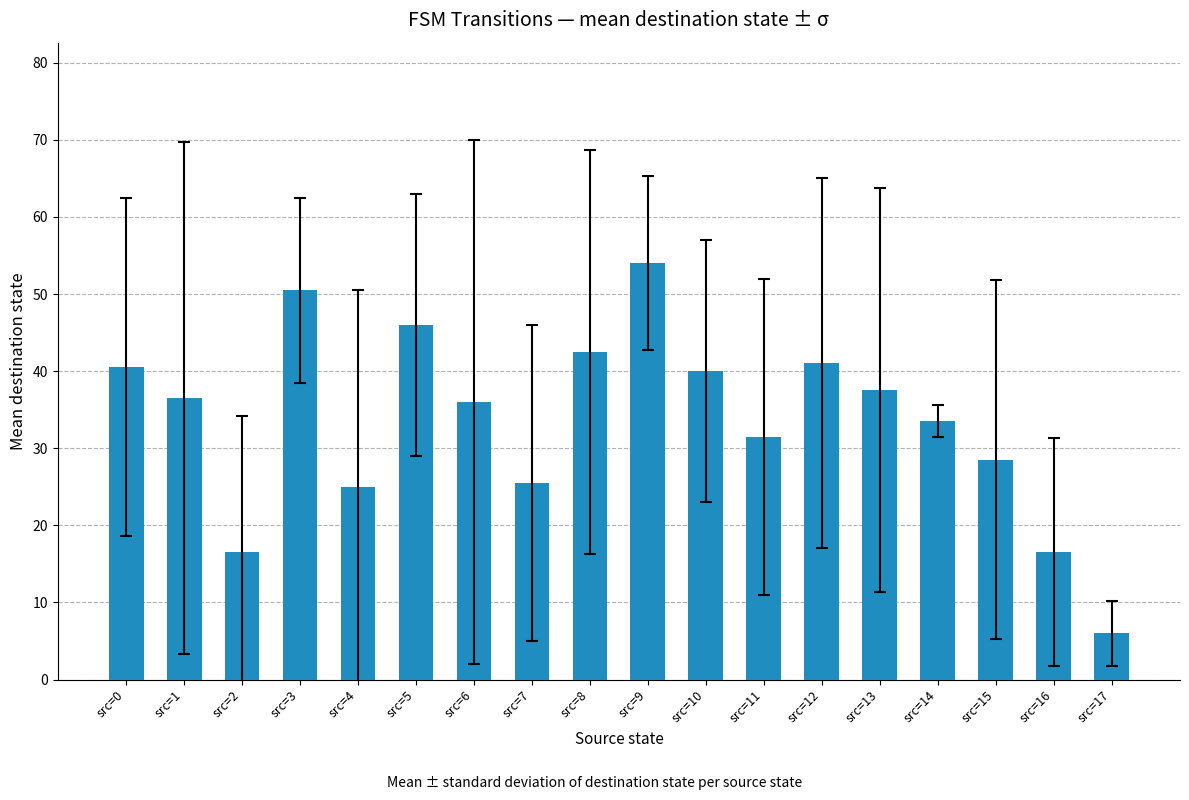

Reading left to right, list all the values displayed in this chart.

40.5	36.5	16.5	50.5	25.0	46.0	36.0	25.5	42.5	54.0	40.0	31.5	41.0	37.5	33.5	28.5	16.5	6.0